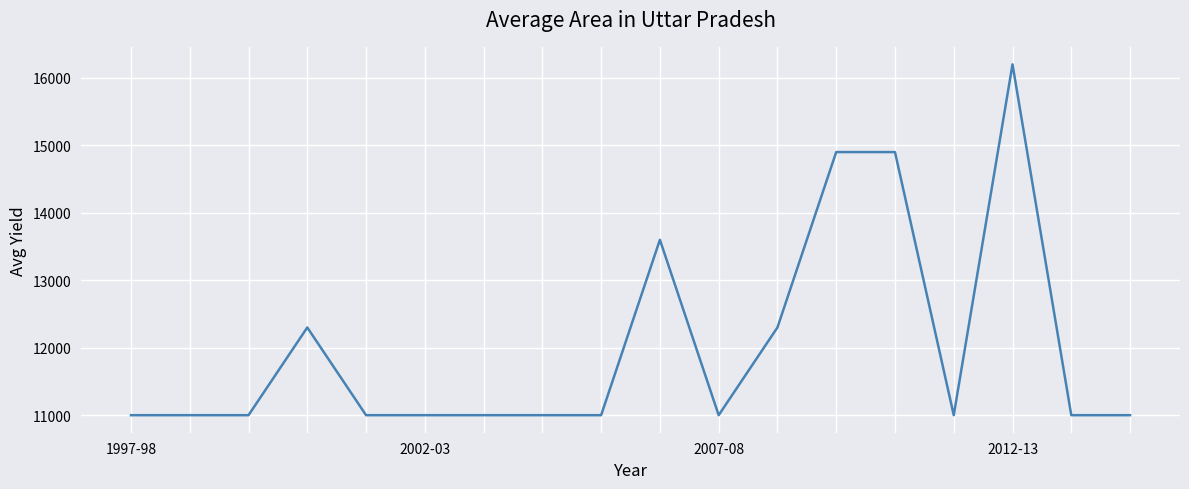

What is the difference between the maximum and minimum values?

5200